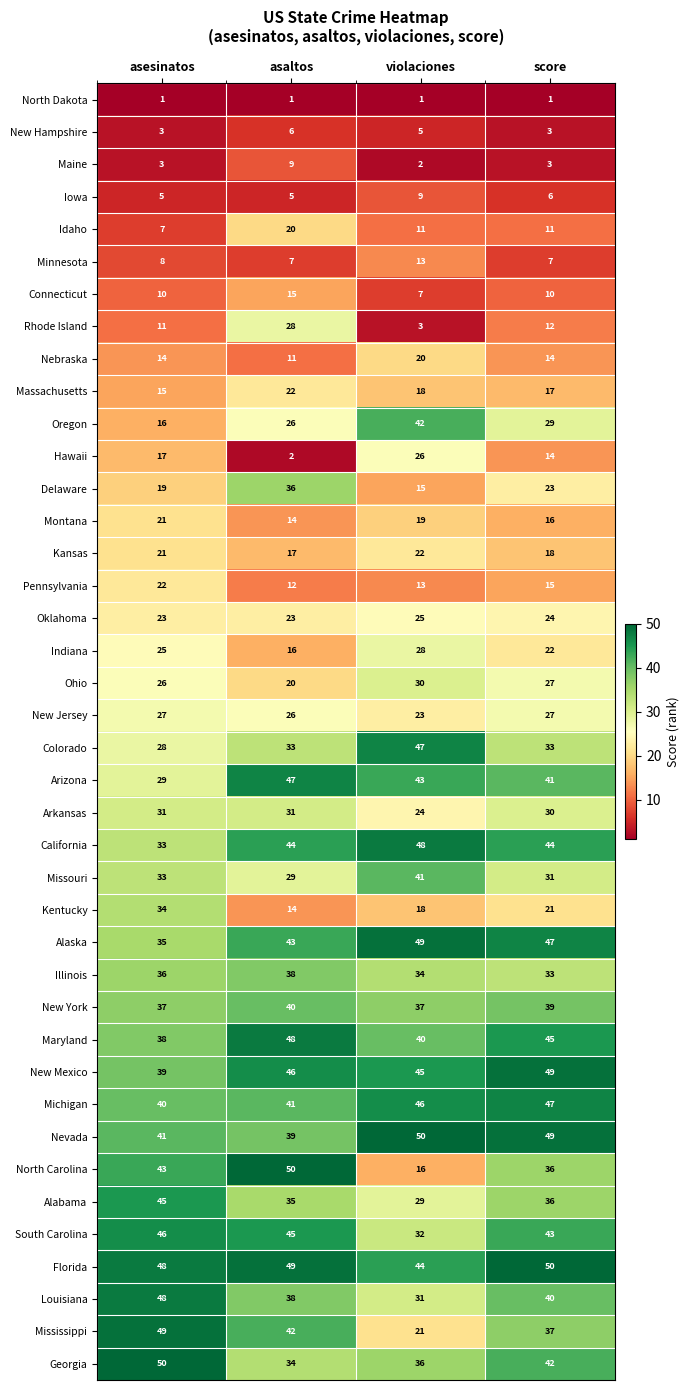

List the labels in order of Arizona value, smallest first.

asesinatos, score, violaciones, asaltos